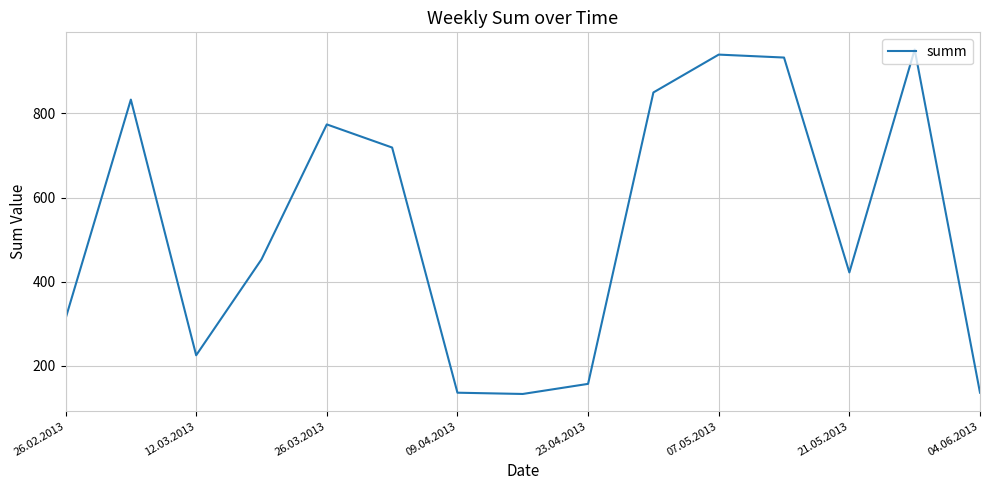

What is the smallest value displayed?

133